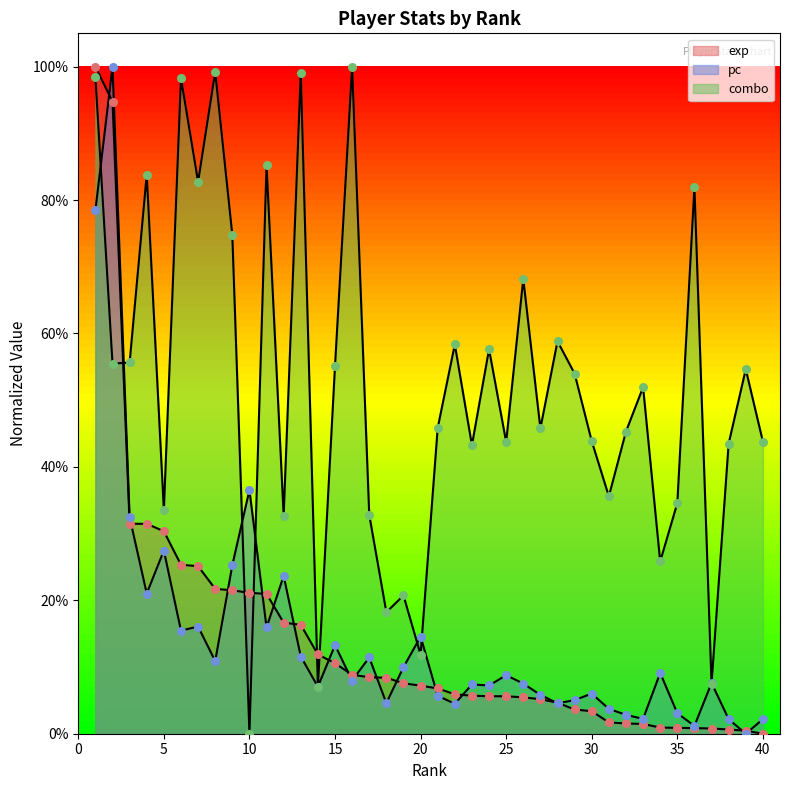

Which series has the largest total across all categories?

combo